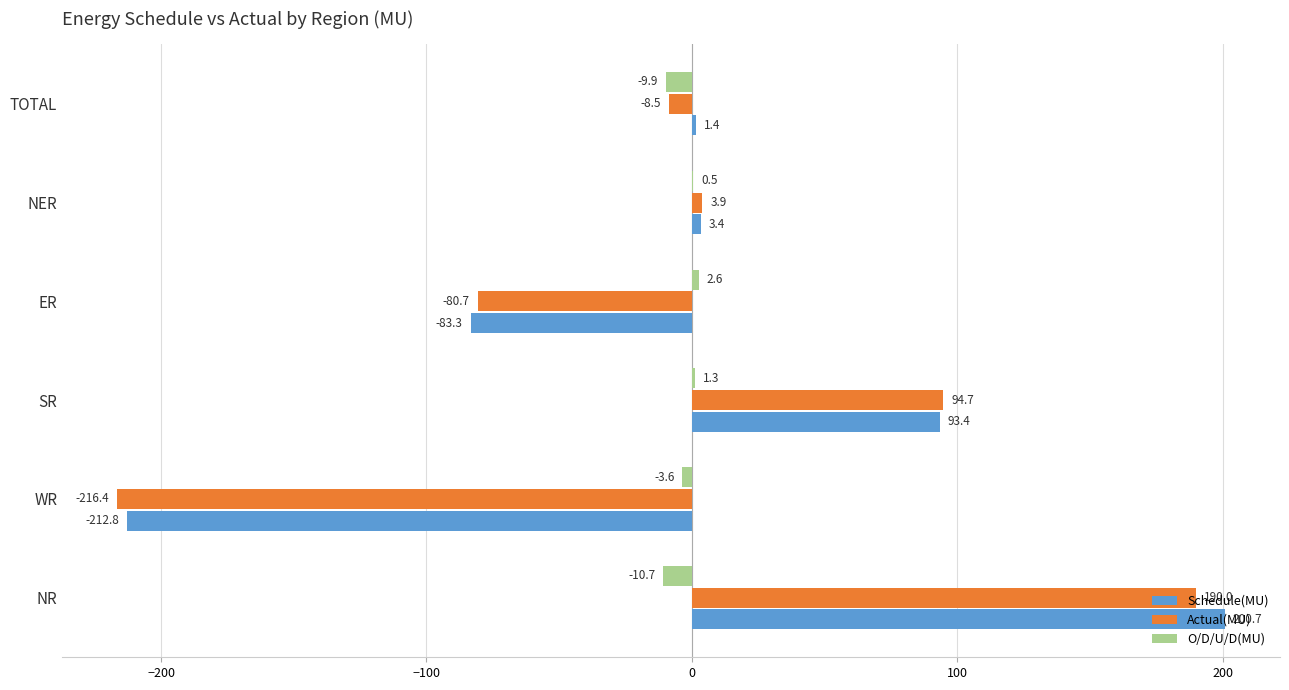

Between ER and NER, which series saw the biggest shift?

Schedule(MU)